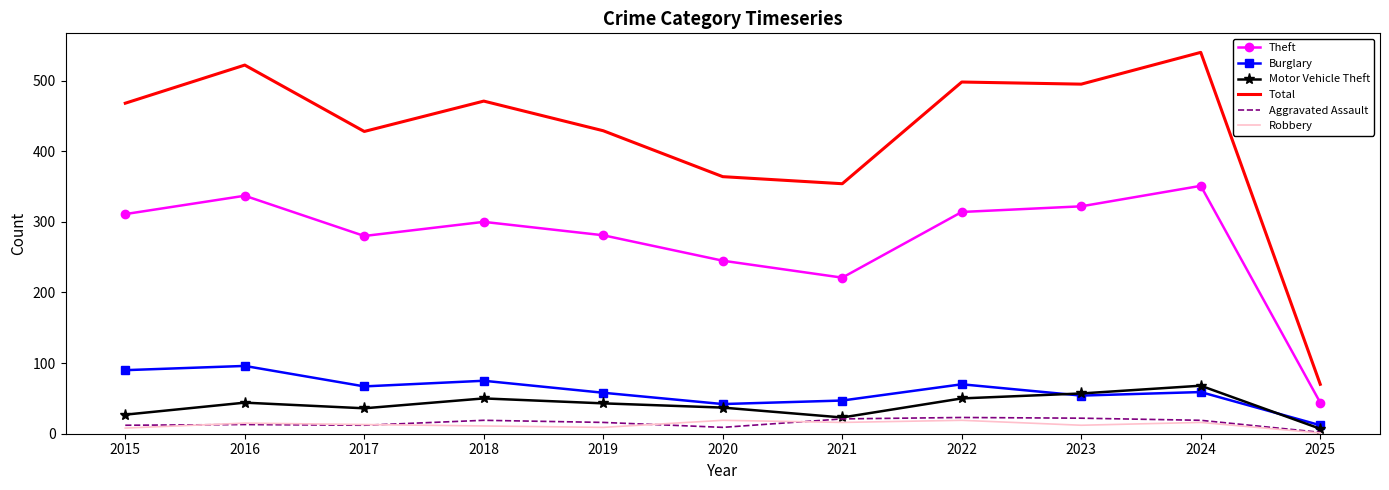

True or false: Total has a value of 870 at 2022.

False